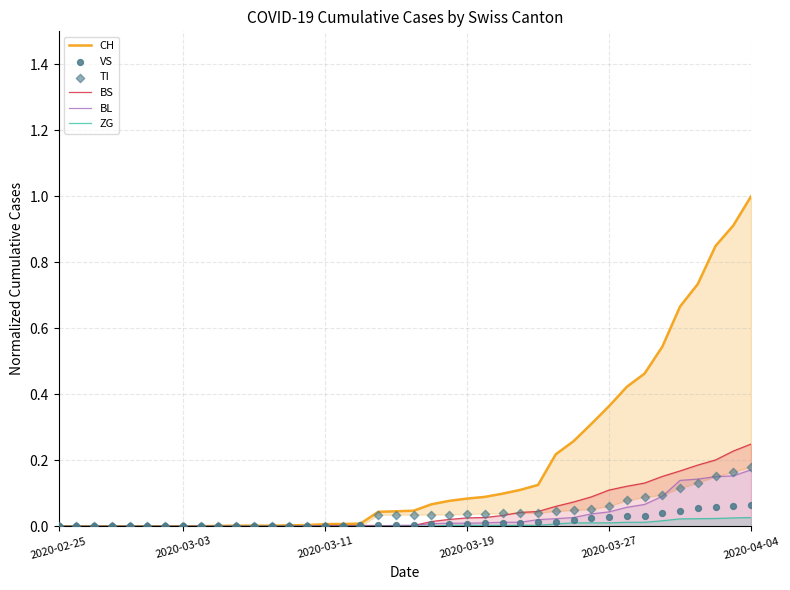

Which series has the largest Y range (max minus min)?

CH